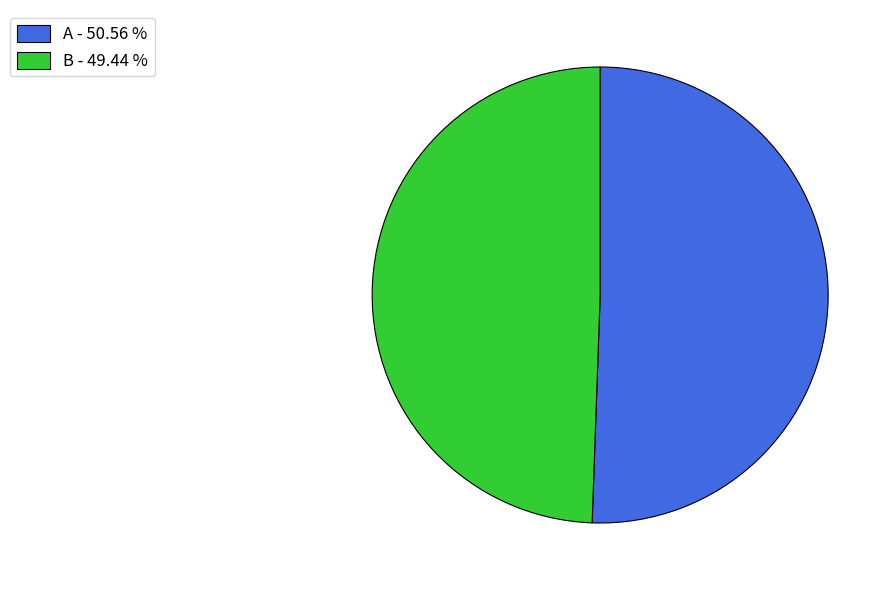

How many segments does this pie chart have?

2